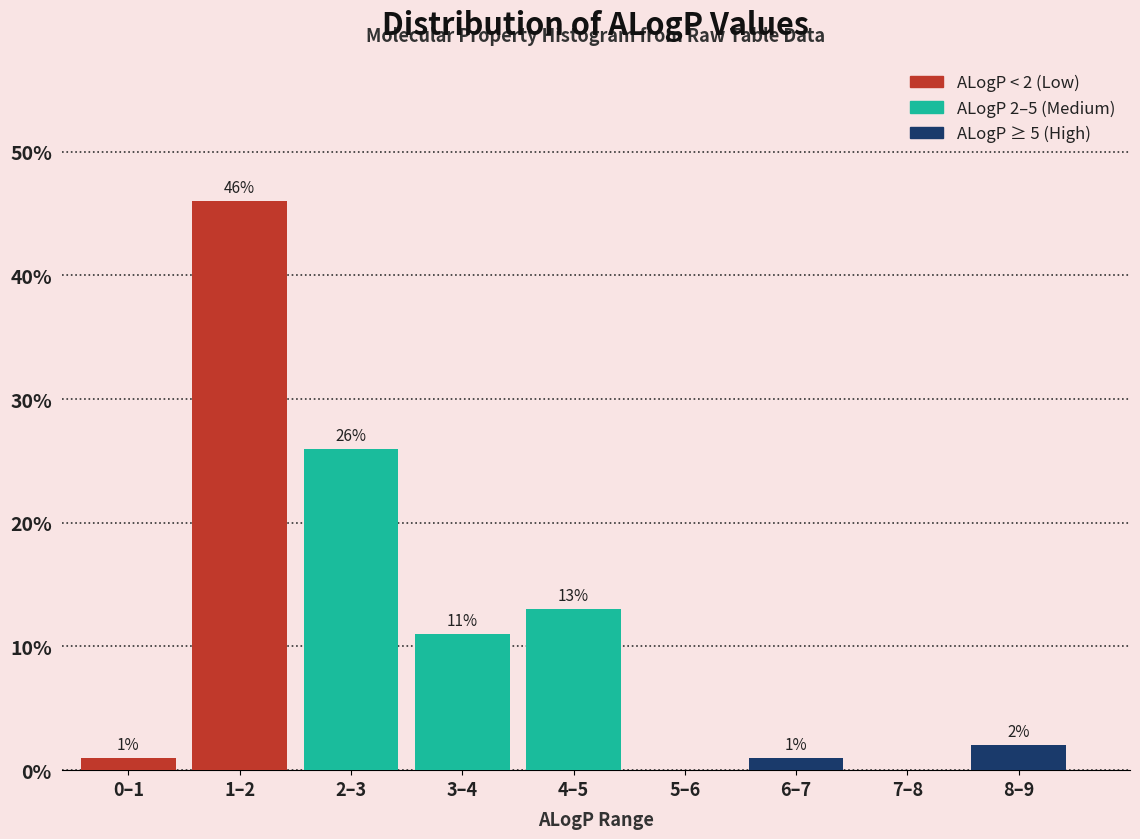

Reading left to right, transcribe all the data shown in this chart.

0–1=1	1–2=46	2–3=26	3–4=11	4–5=13	5–6=0	6–7=1	7–8=0	8–9=2